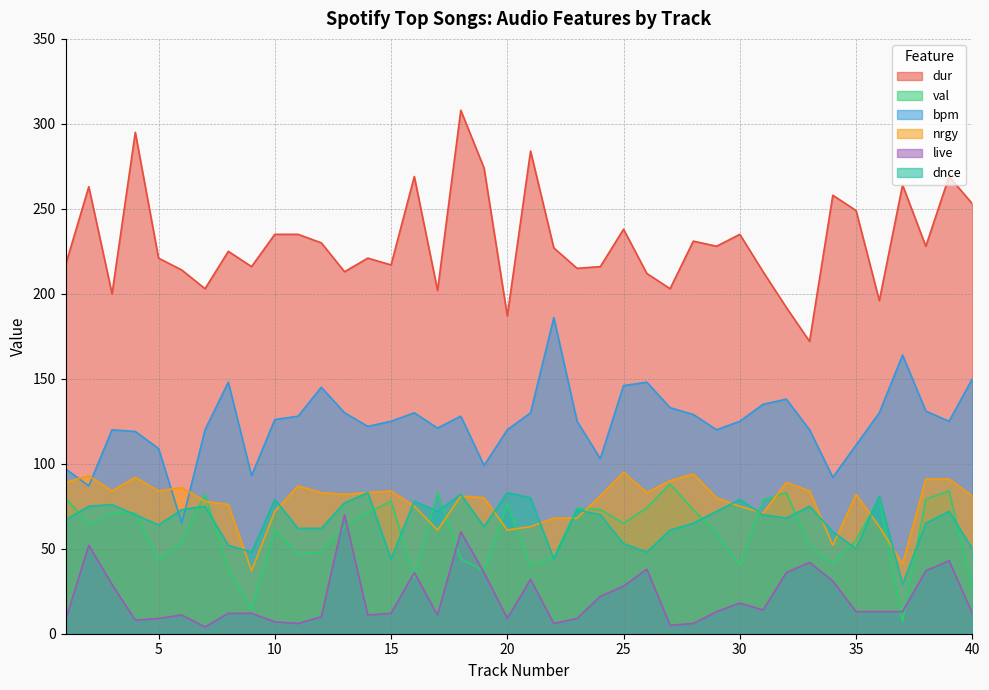

What is the difference between the maximum and minimum values in the bpm series?

121